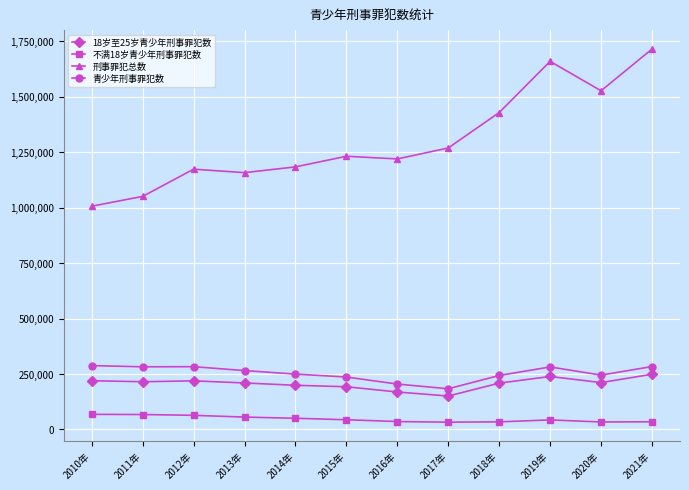

What is the sum of the 不满18岁青少年刑事罪犯数 values at 2019年 and 2012年?

106820